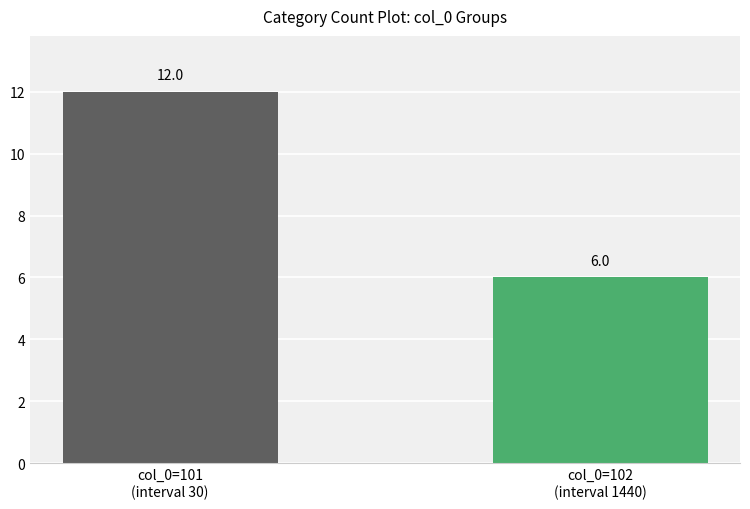

Reading left to right, extract all data points from this chart.

12	6